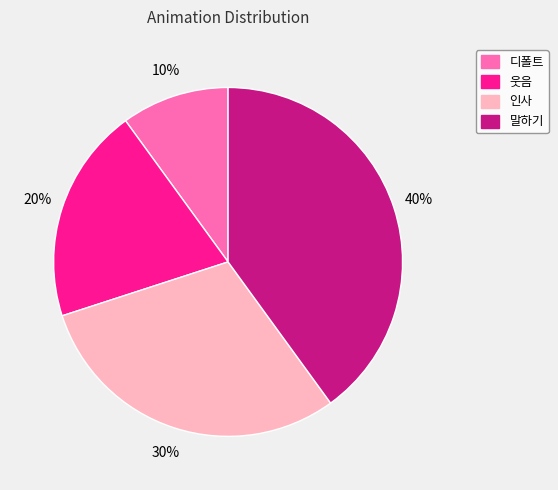

Count the number of slices in the pie.

4